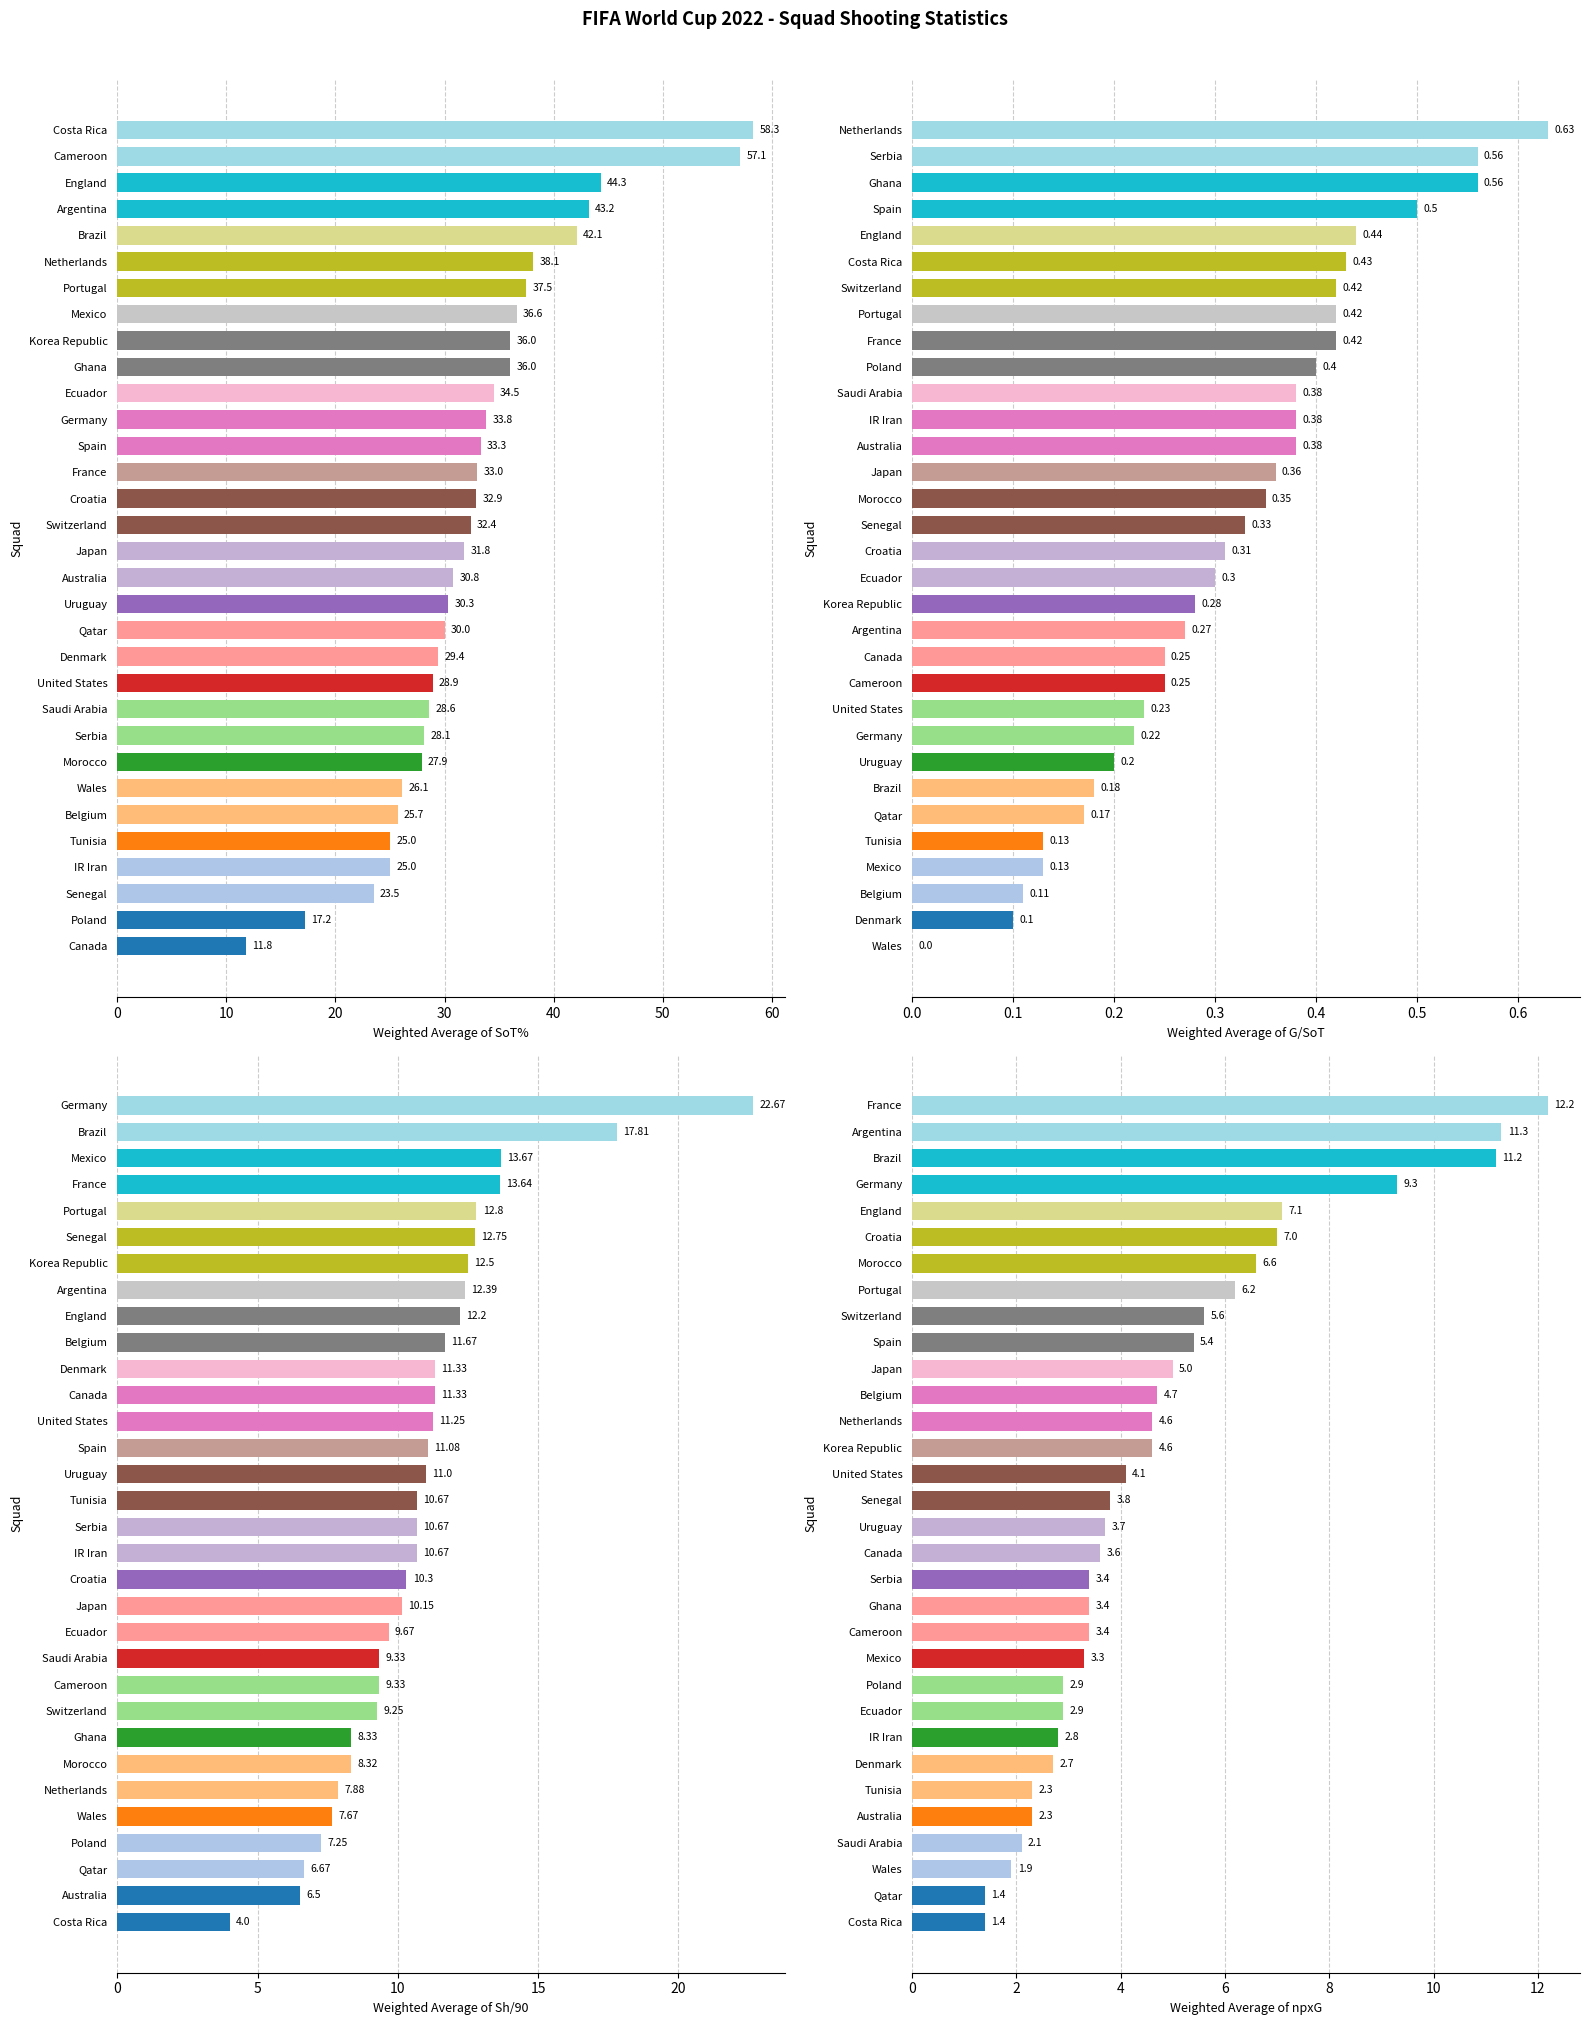

Which series has the widest spread of values?

SoT%